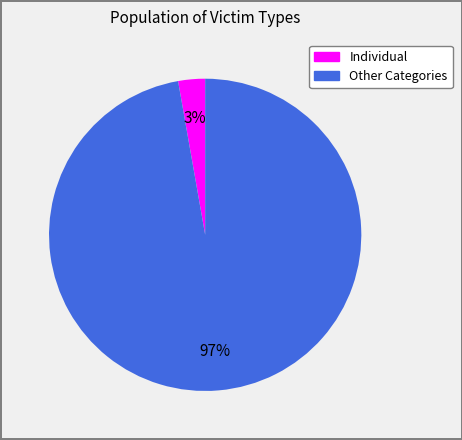

To the nearest percent, what is the average slice percentage?

50%